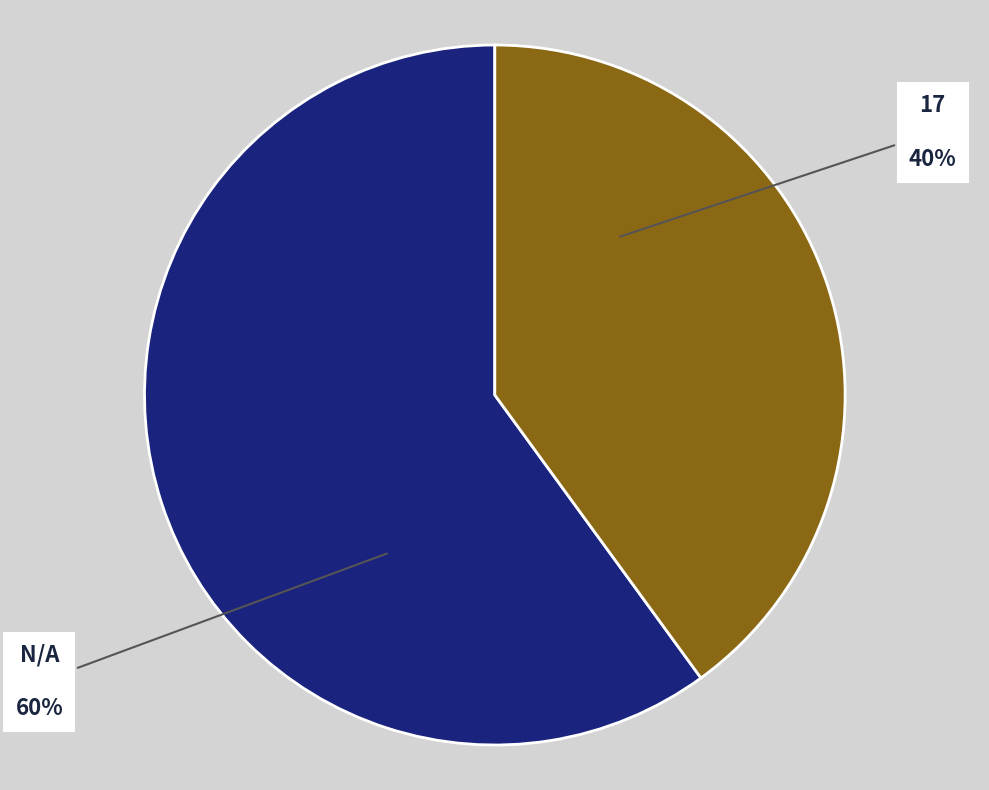

Does any single category account for the majority?

Yes